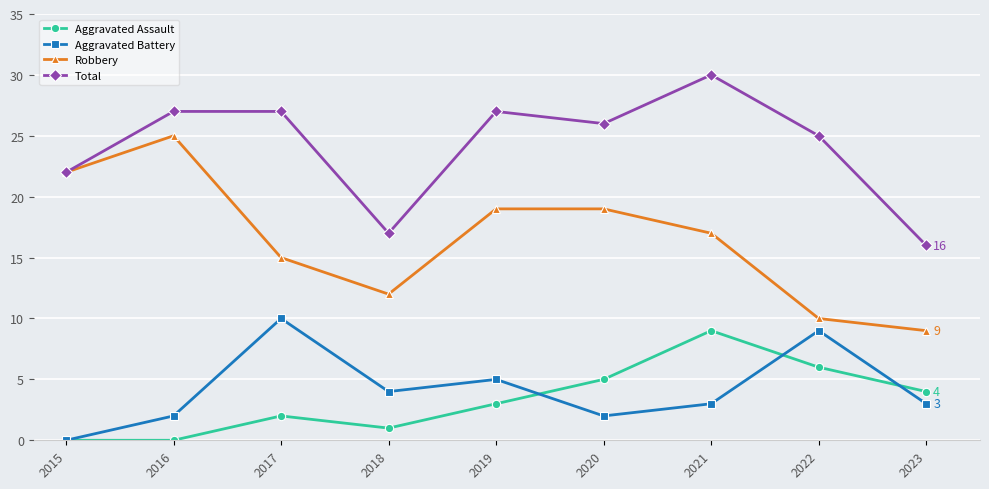

How many Aggravated Assault values are between 1 and 5?

5